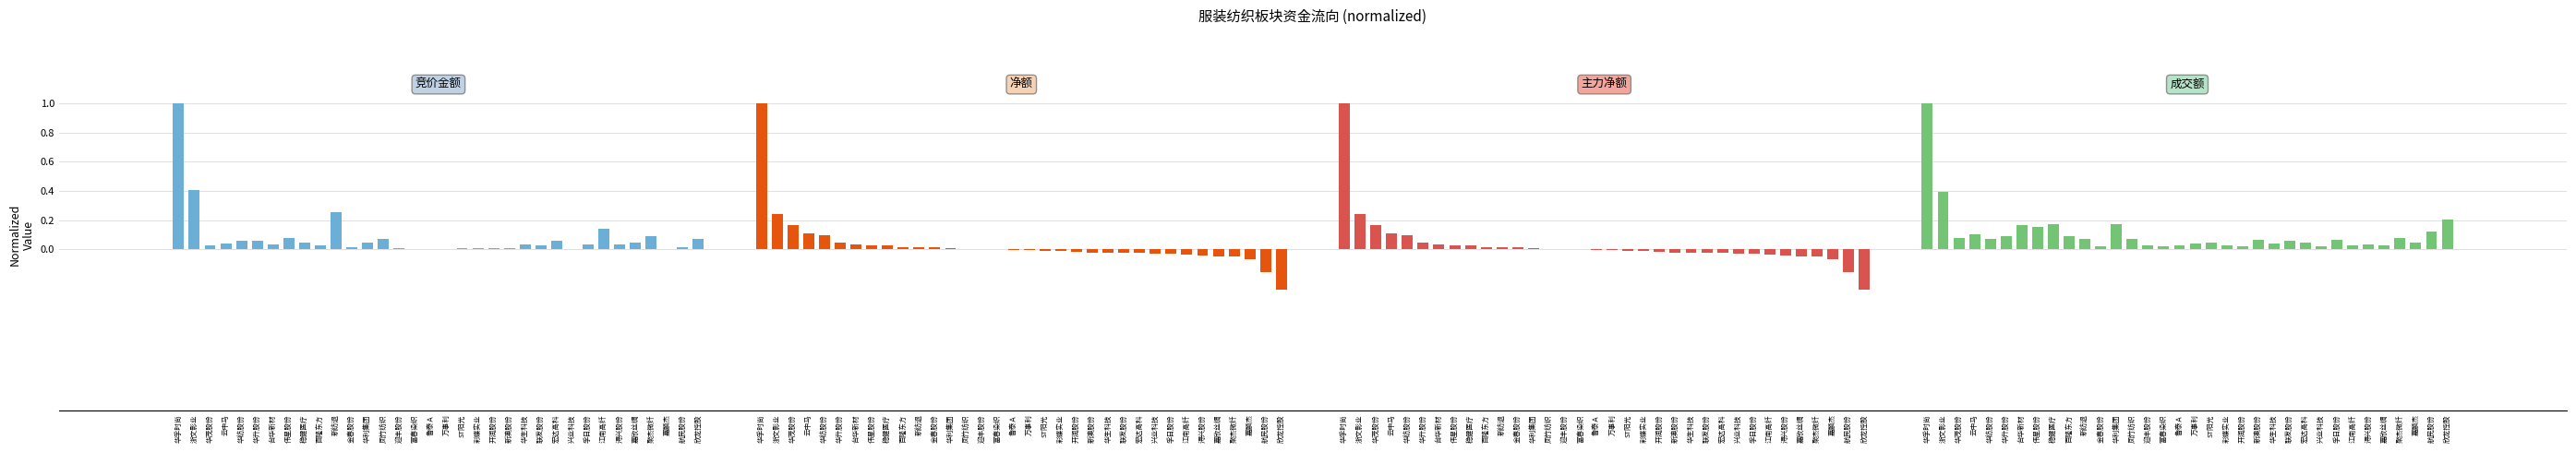

At which category is the sum across all series the highest?

华孚时尚